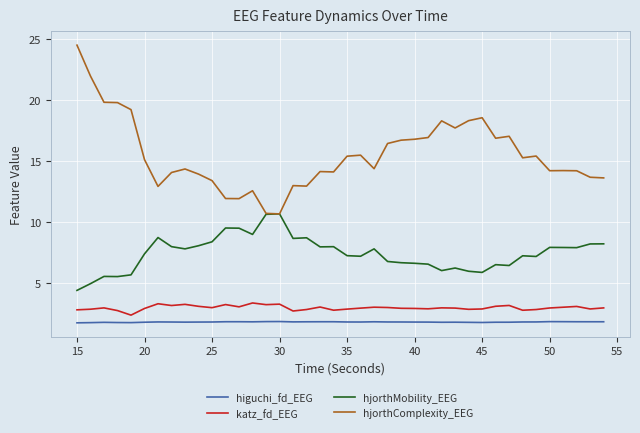

Which series has the largest range (max minus min)?

hjorthComplexity_EEG